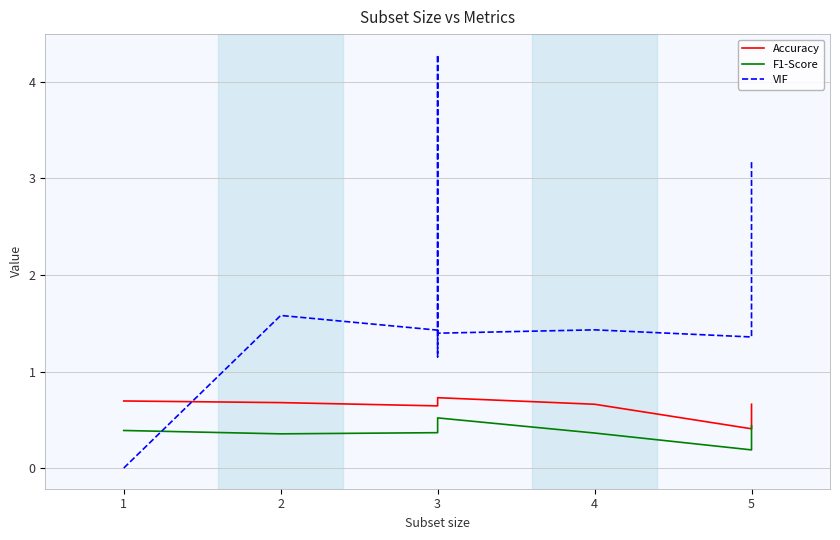

How many data points in VIF are less than 1?

1